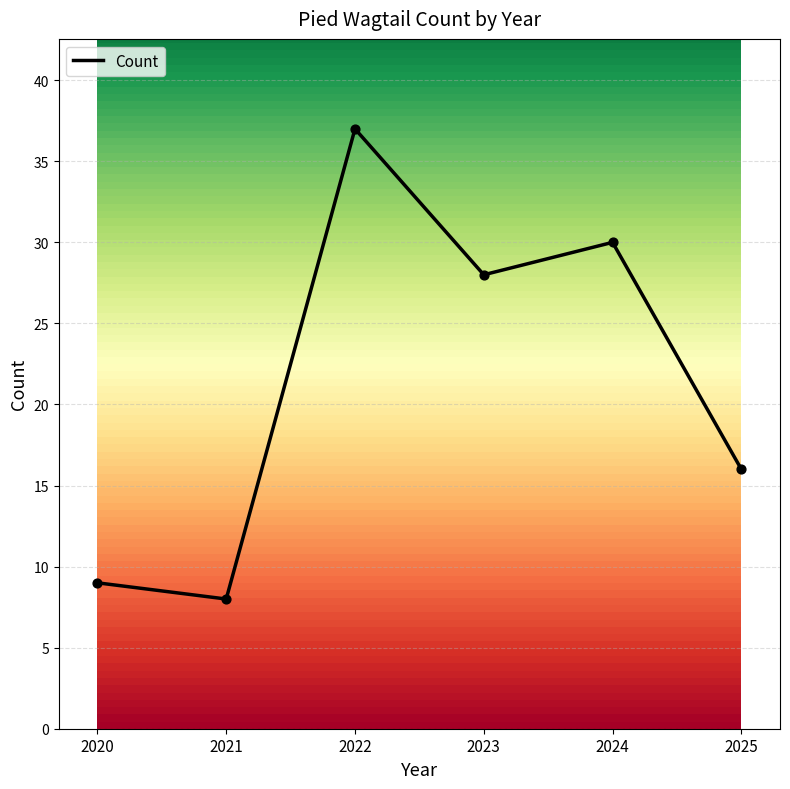

Approximately how many times larger is the value at 2024 compared to 2020?

3.3